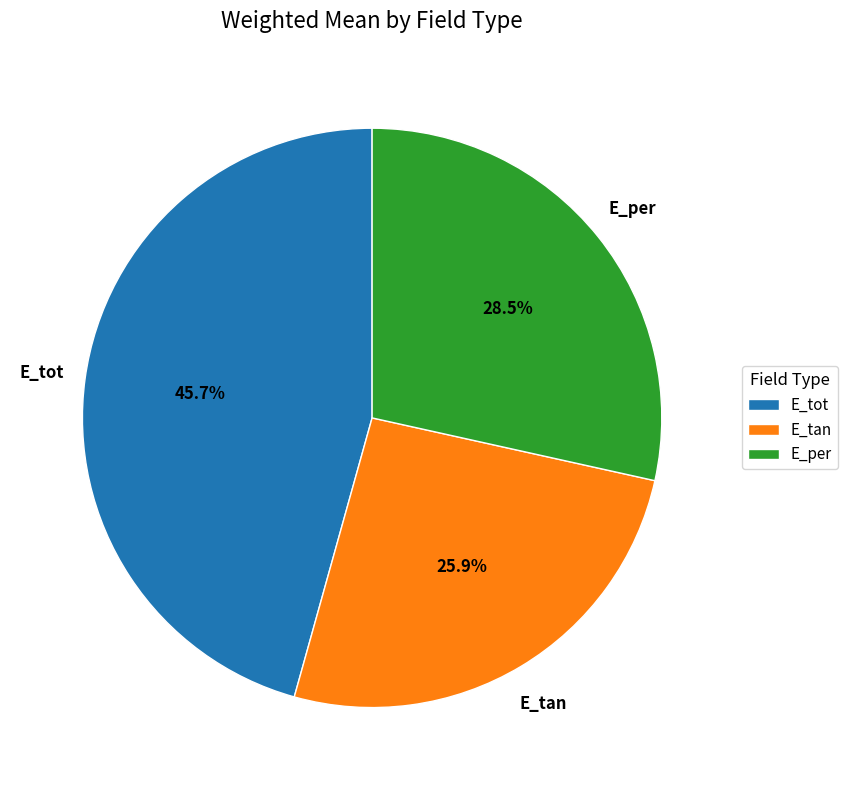

How many segments does this pie chart have?

3